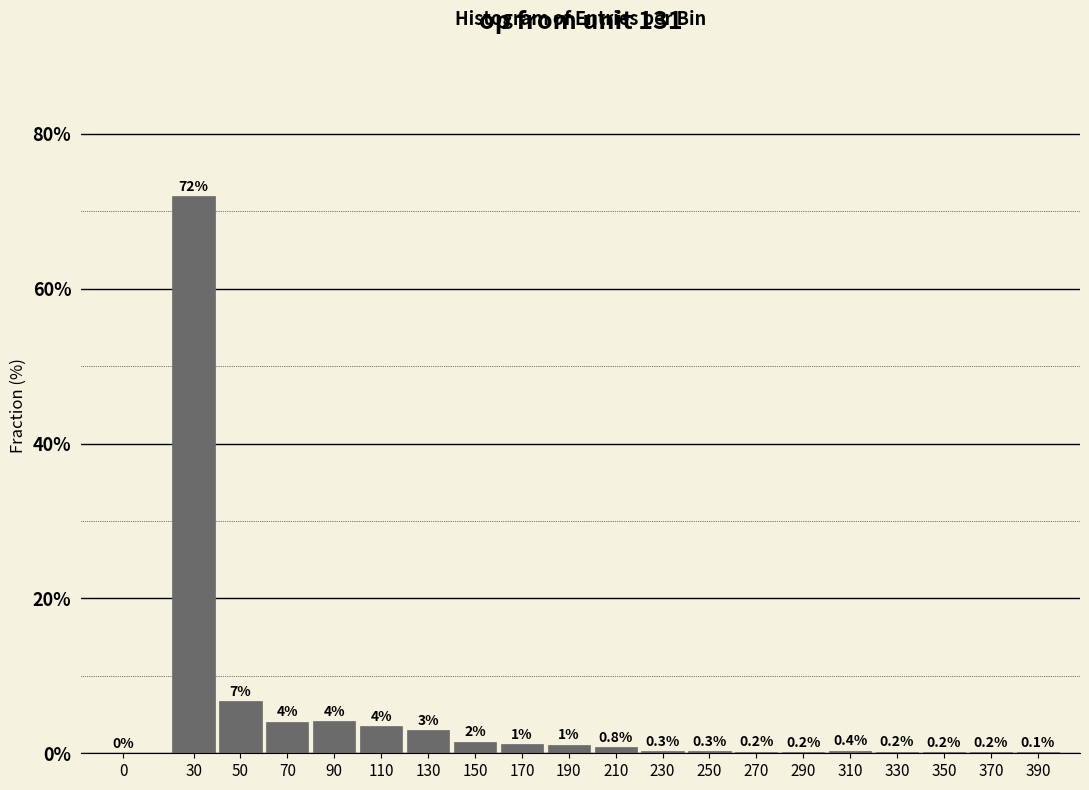

At which label is the value closest to 35?

50